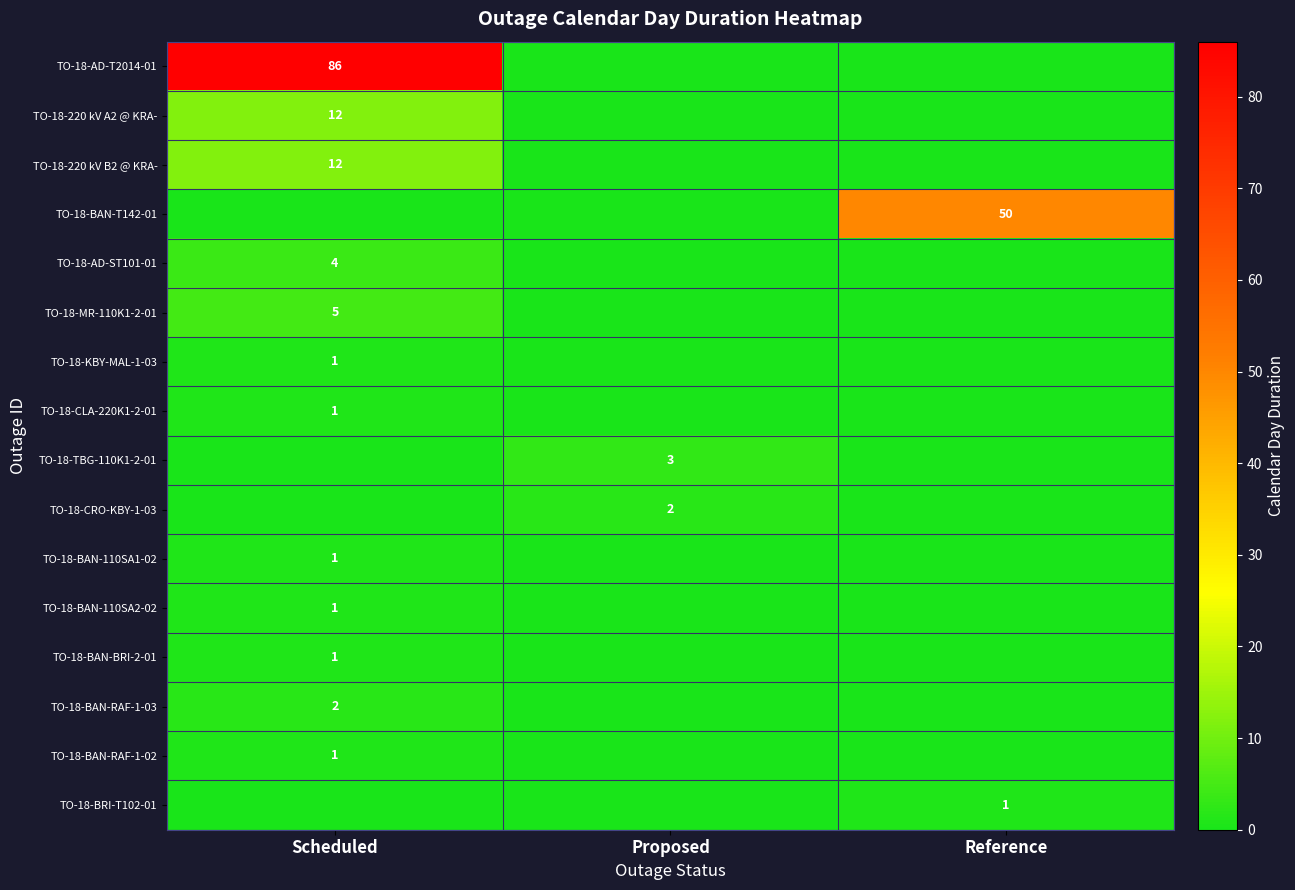

Is it true that TO-18-MR-110K1-2-01 equals 5 at Scheduled?

True